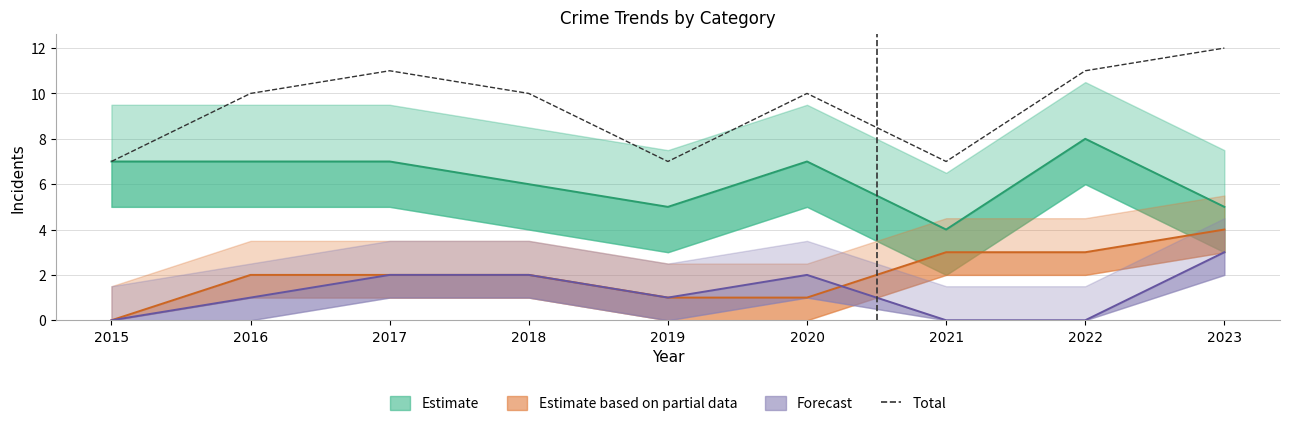

List the labels in order of value, largest first.

2023, 2017, 2022, 2016, 2018, 2020, 2015, 2019, 2021